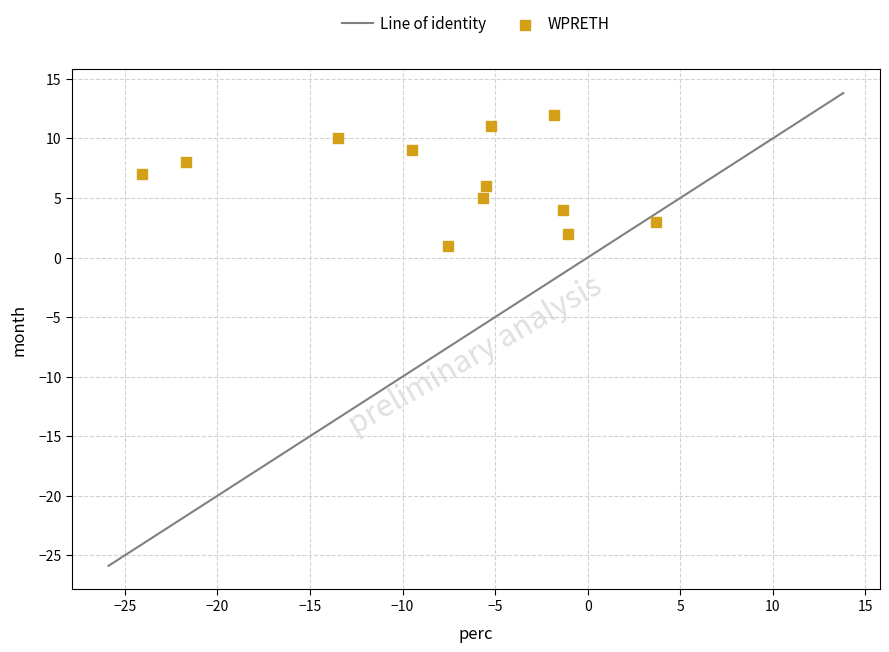

What is the range of Y values (max minus min)?

11